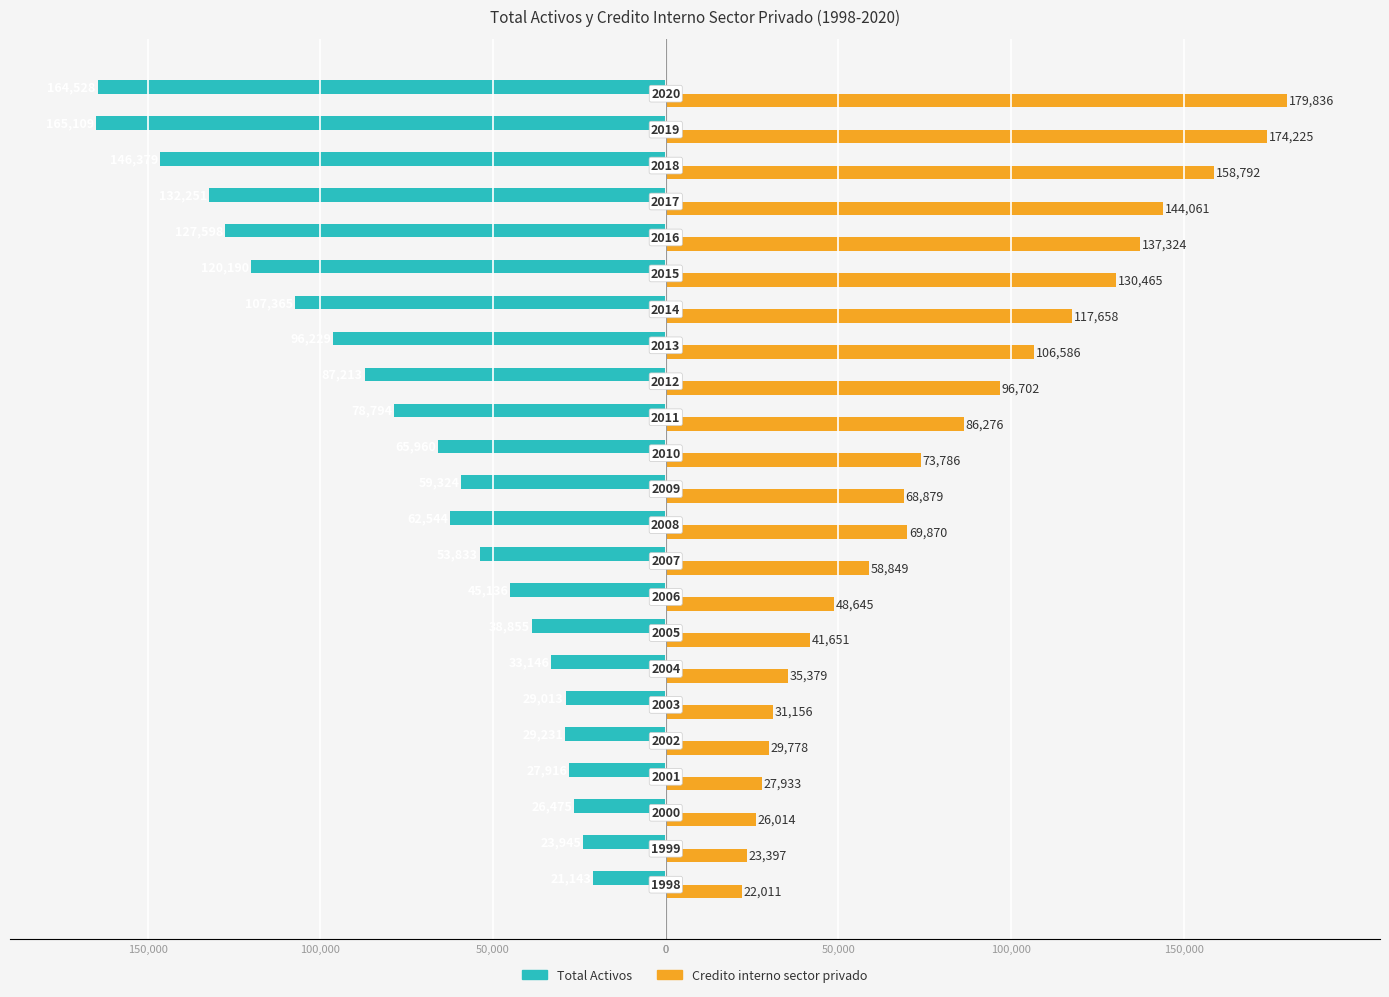

What are all the series names shown in the legend?

Total Activos, Credito interno sector privado